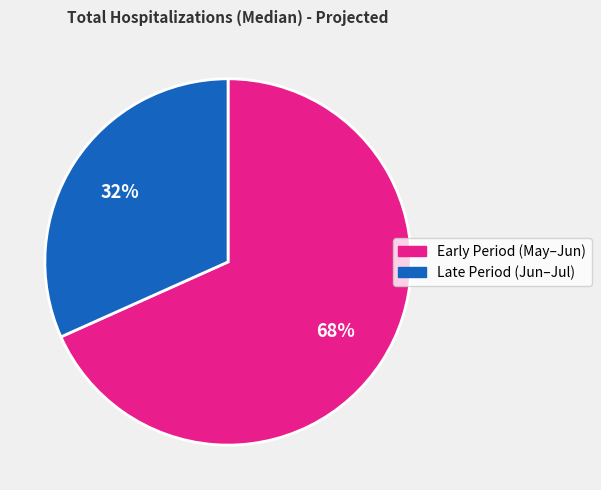

To the nearest percent, what percentage of the pie is Early Period (May–Jun)?

68%